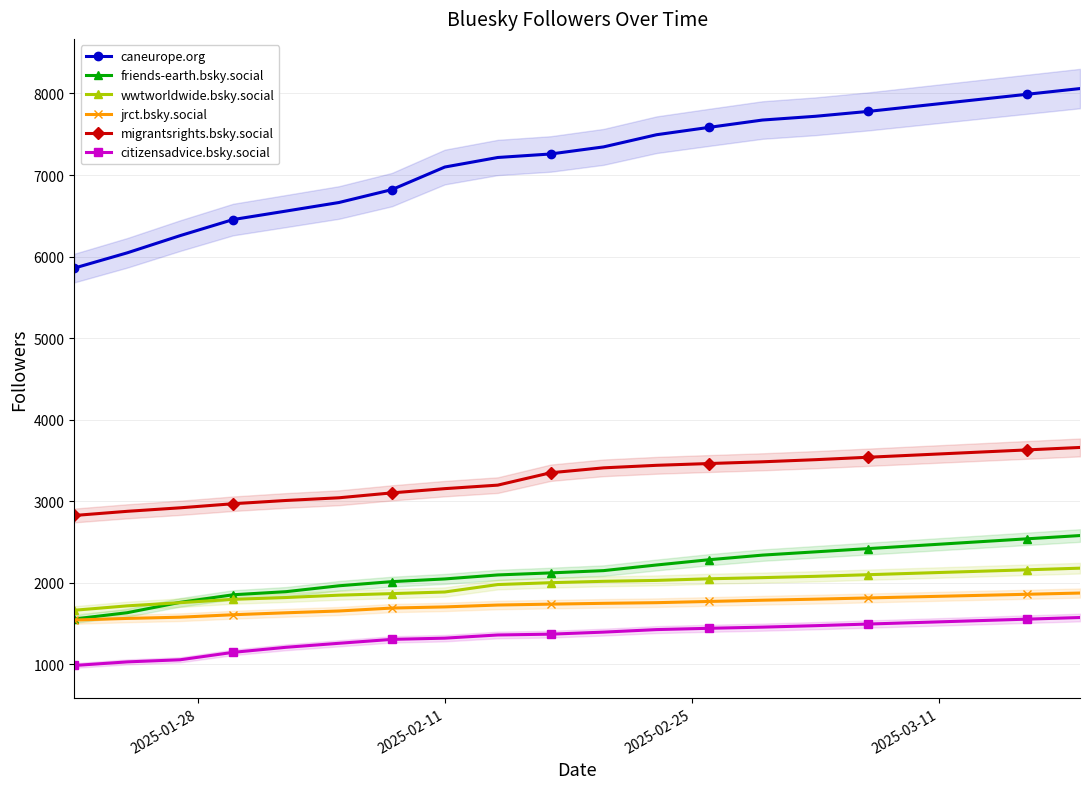

What is the value of the migrantsrights.bsky.social point at the 5th from the left?

3010